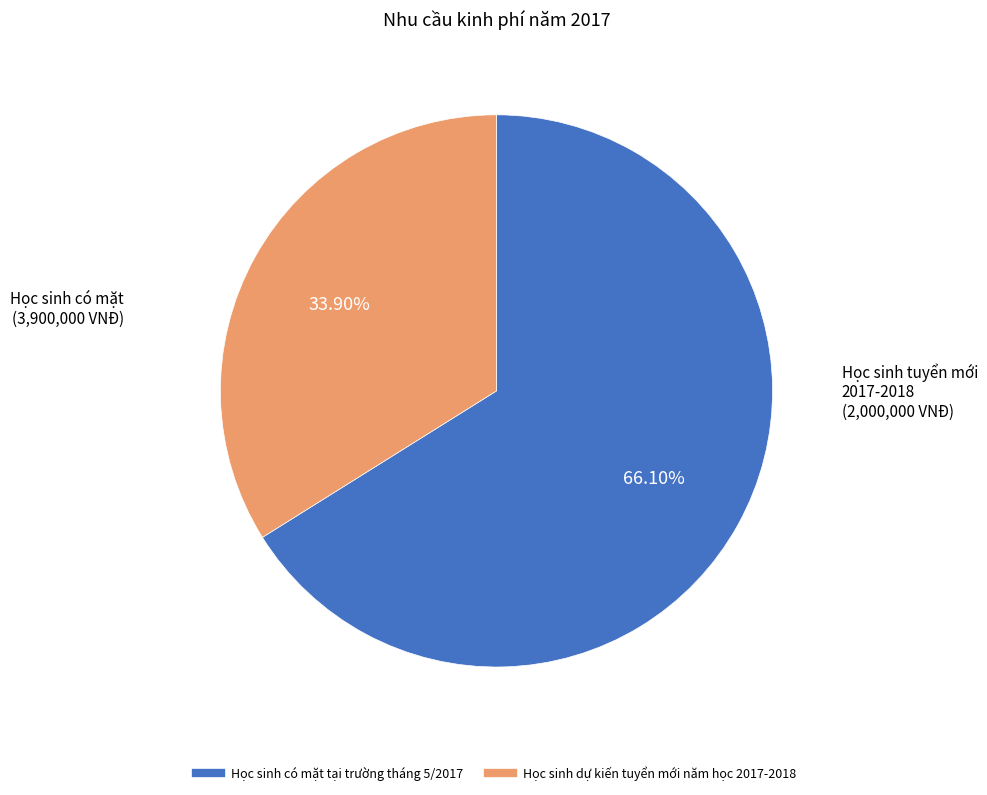

Count the number of slices in the pie.

2